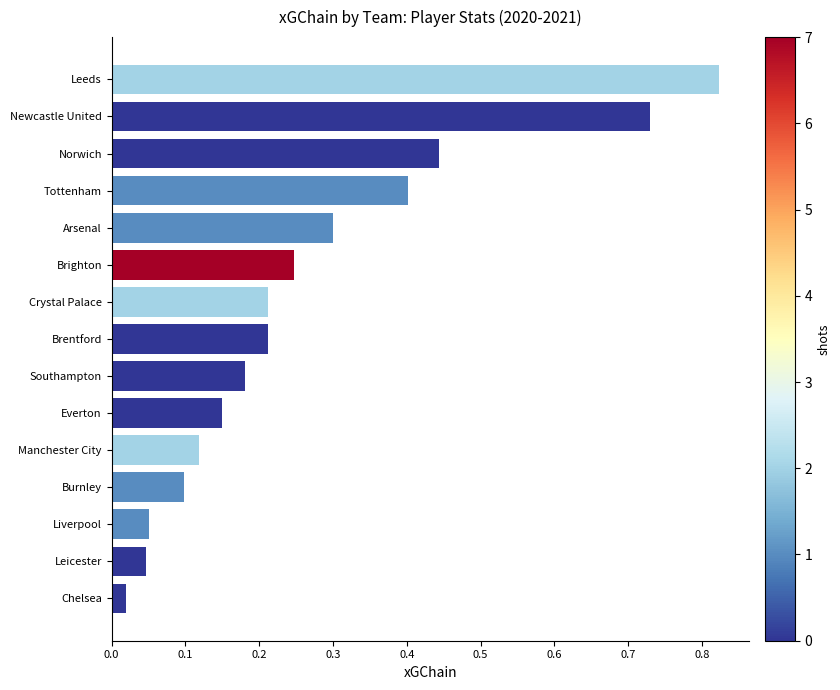

How many bars are there in total?

15